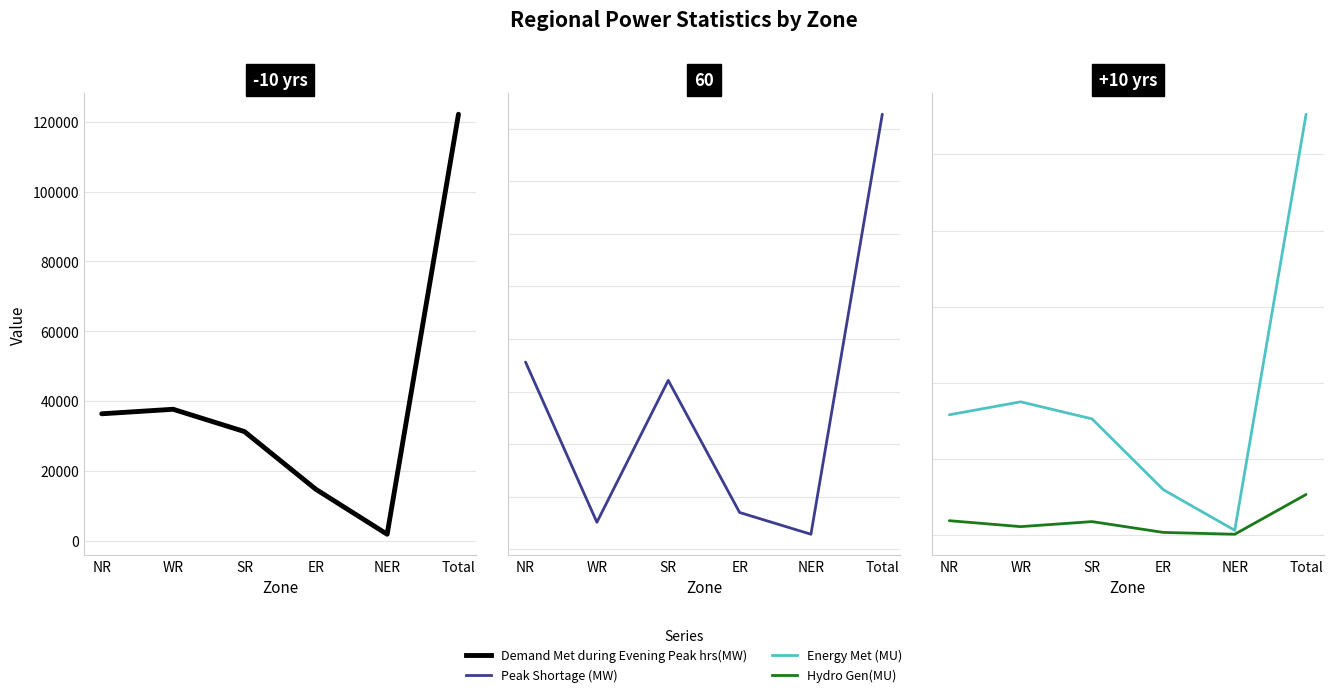

Reading left to right, transcribe all the data shown in this chart.

Demand Met during Evening Peak hrs(MW): 36404	37696	31314	14805	1923	122142
Peak Shortage (MW): 1780	257	1606	350	143	4136
Energy Met (MU): 791	876	764	299	33	2763
Hydro Gen(MU): 96	57	90	19	7	268